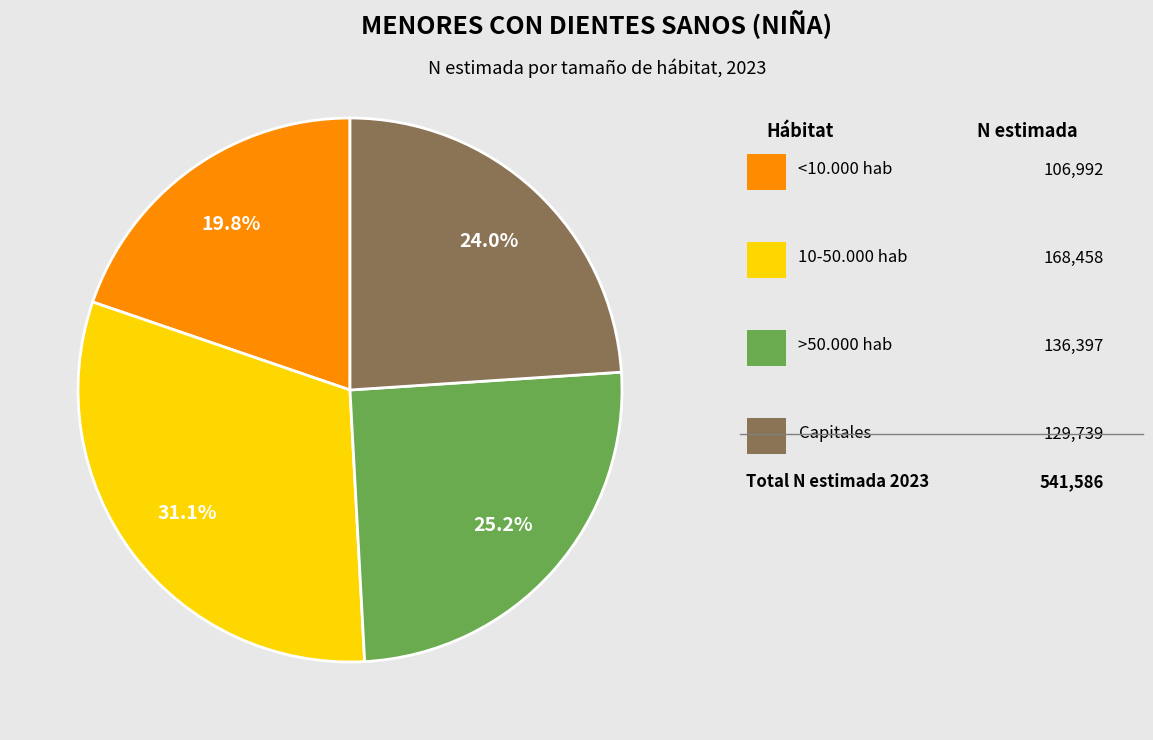

To the nearest percent, what is the average slice percentage?

25%